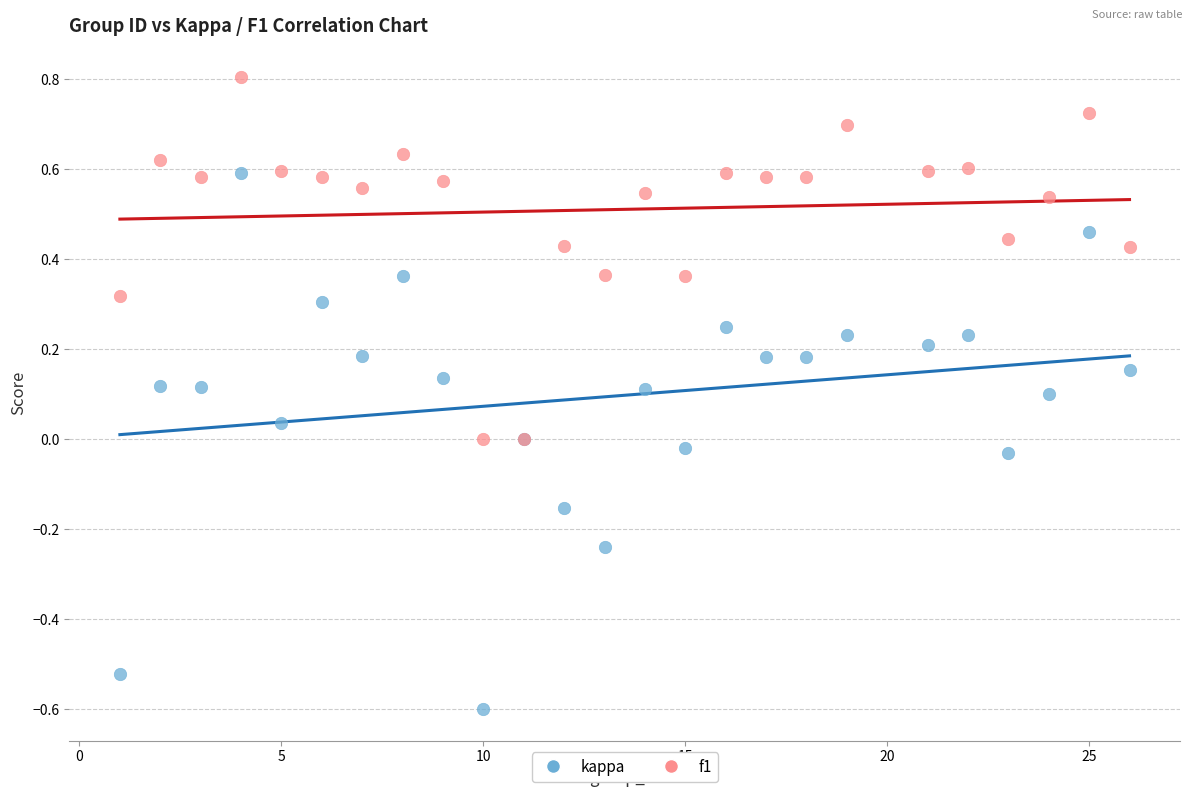

Which series has the largest Y range (max minus min)?

kappa